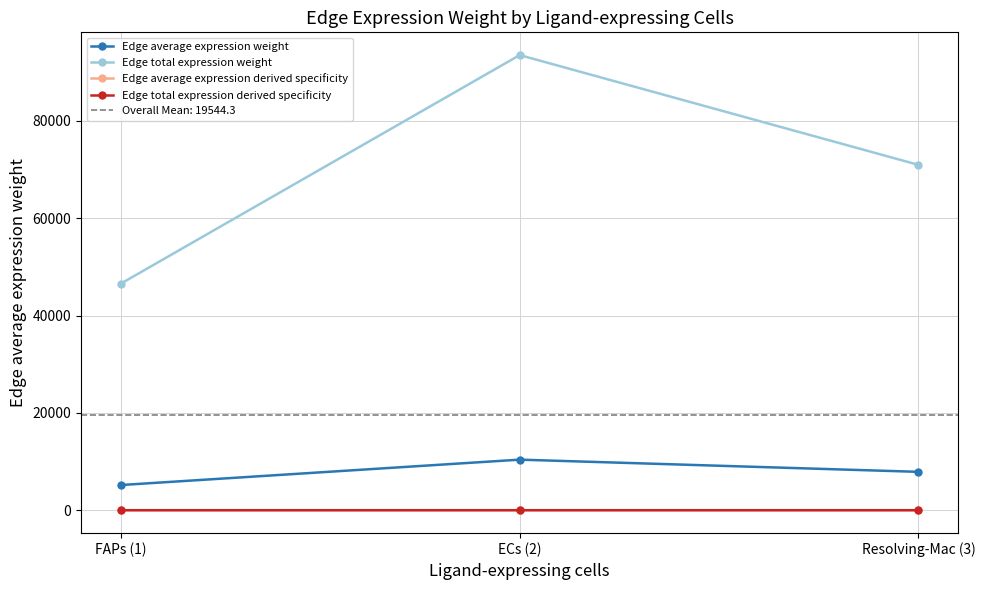

The value of Edge total expression derived specificity at Resolving-Mac (3) is 0.1. True or false?

True